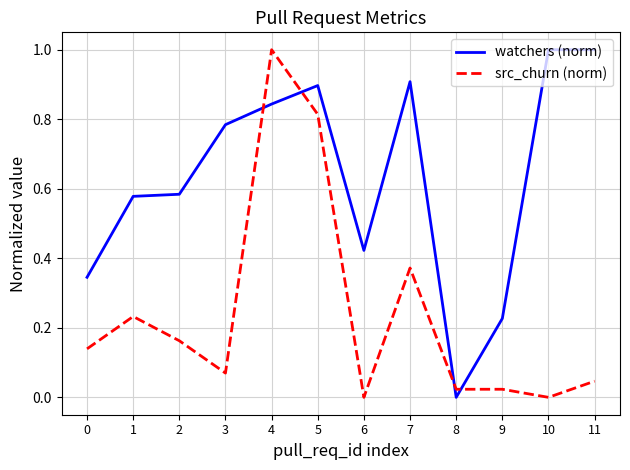

What is the total value across all series at 7?

1.3